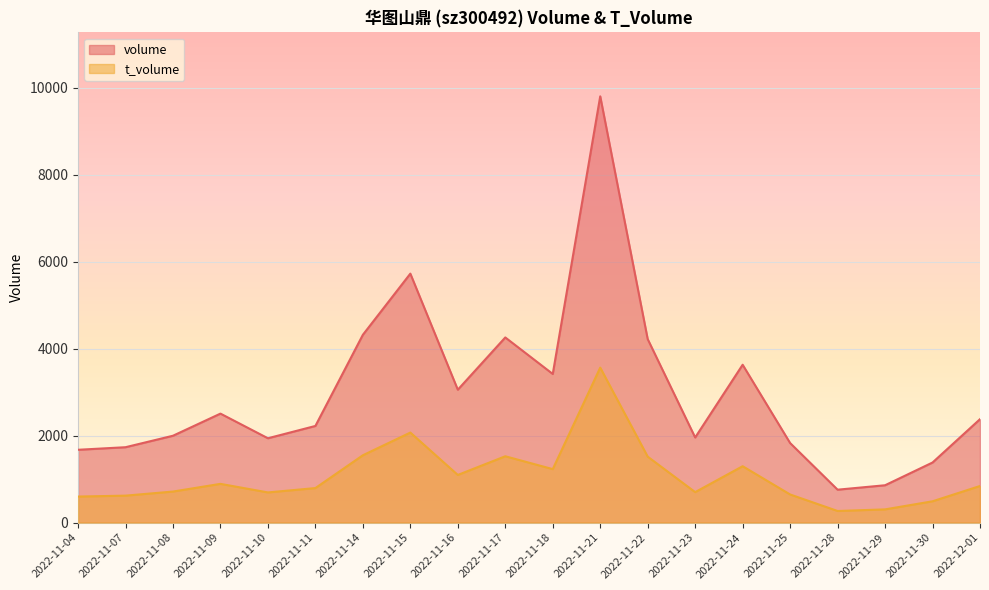

True or false: volume and t_volume intersect in this chart.

False